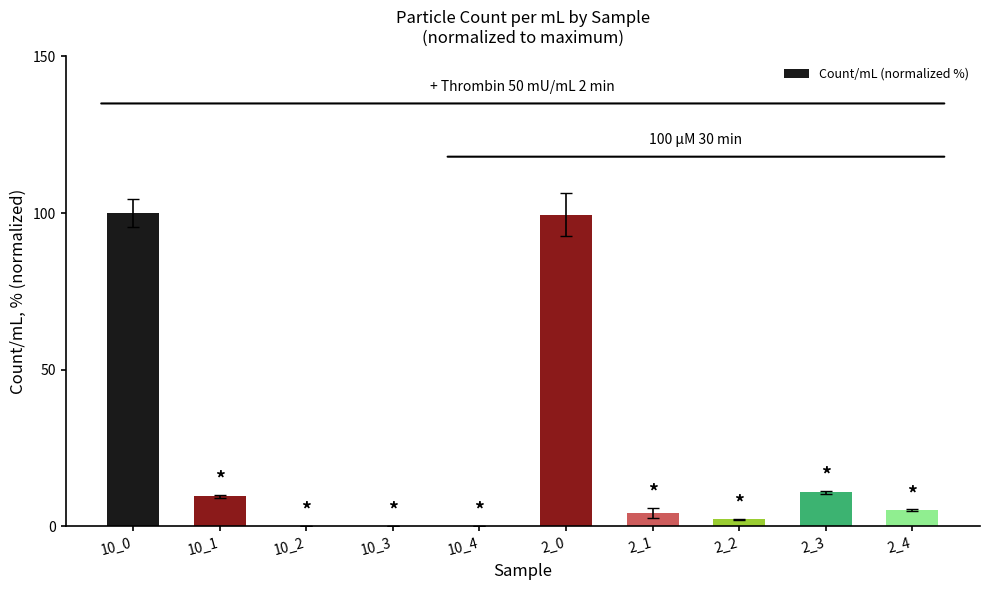

Which has a higher value, 2_3 or 2_4?

2_3